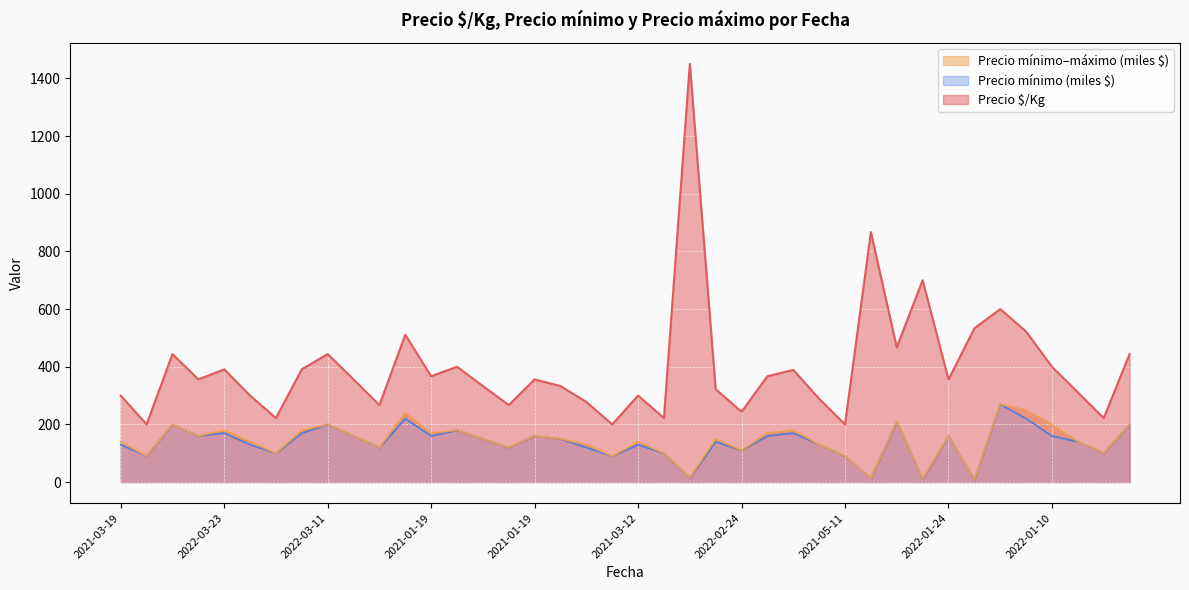

Reading right to left, list all the values displayed in this chart.

Precio $/Kg: 444	222	311	400	522	600	533	356	700	467	867	200	289	389	367	244	322	1450	222	300	200	278	333	356	267	333	400	367	511	267	356	444	391	222	300	391	356	444	200	300
Precio mínimo: 200	100	140	160	220	270	8	160	10	210	13	90	130	170	160	110	140	14	100	130	90	120	150	160	120	150	180	160	220	120	160	200	170	100	130	170	160	200	90	130
Precio máximo: 200	100	140	200	250	270	8	160	11	210	13	90	130	180	170	110	150	15	100	140	90	130	150	160	120	150	180	170	240	120	160	200	180	100	140	180	160	200	90	140